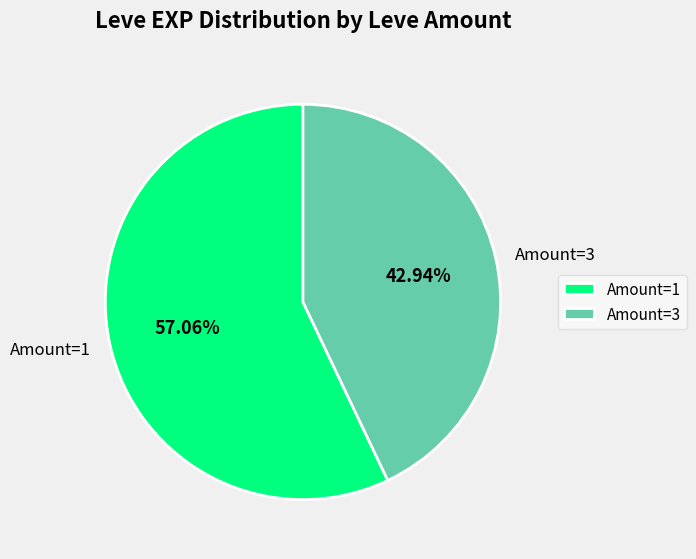

Count the number of slices in the pie.

2